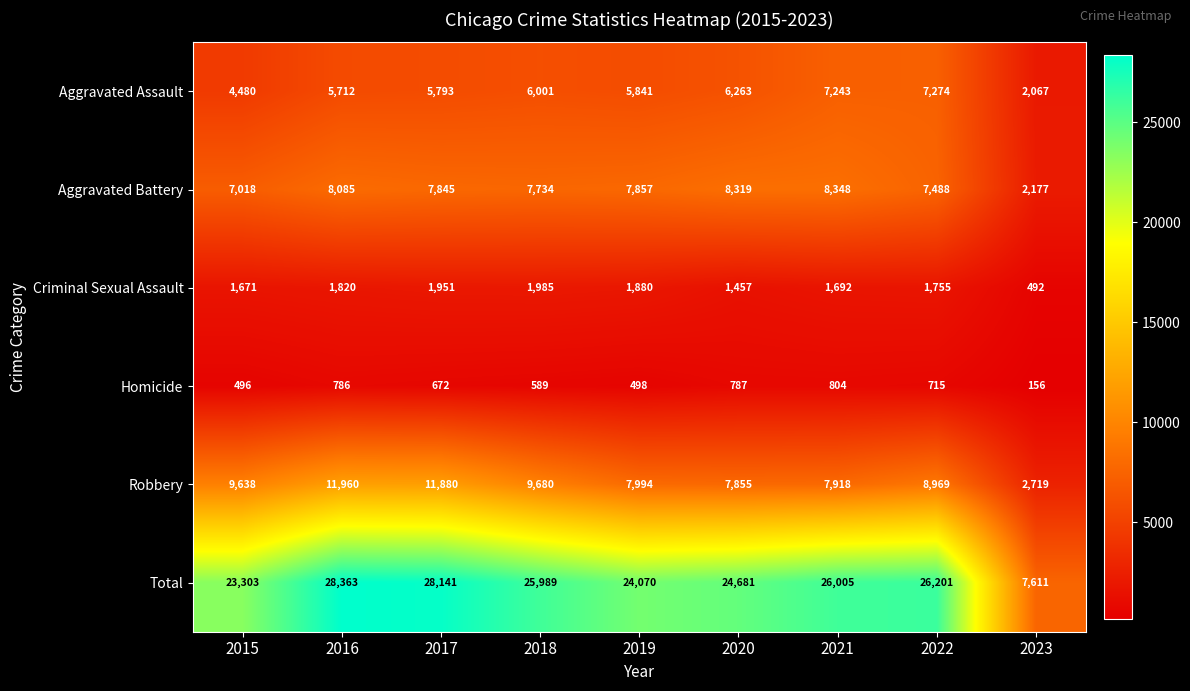

Where is Robbery nearest to the value 7339?

2020